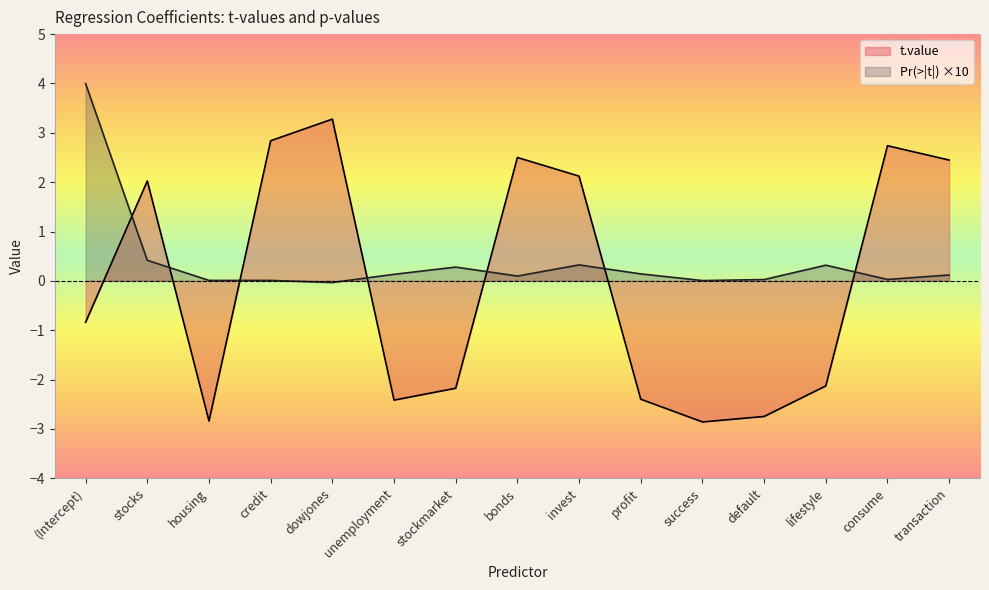

Where does the t.value series first go above 0?

stocks